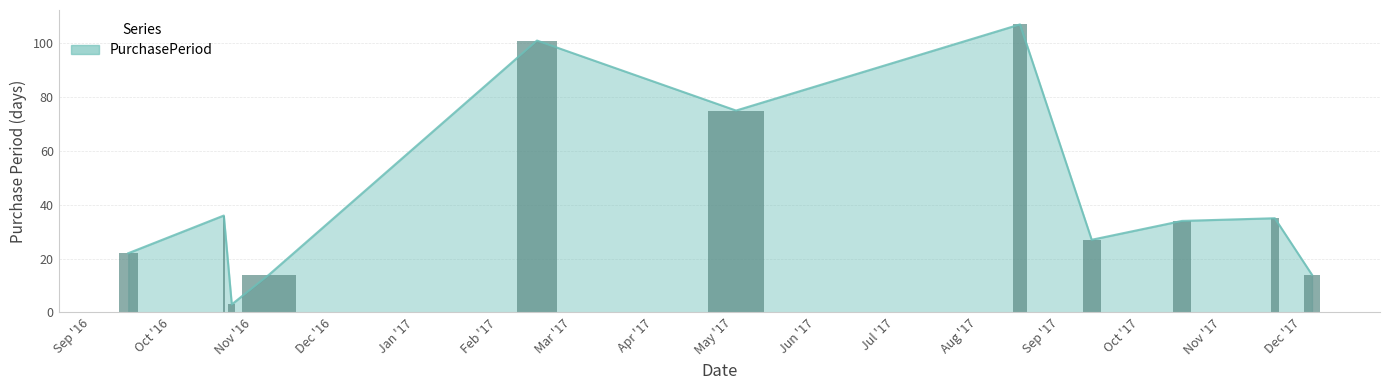

Where is the data nearest to the value 55?

2016-10-21